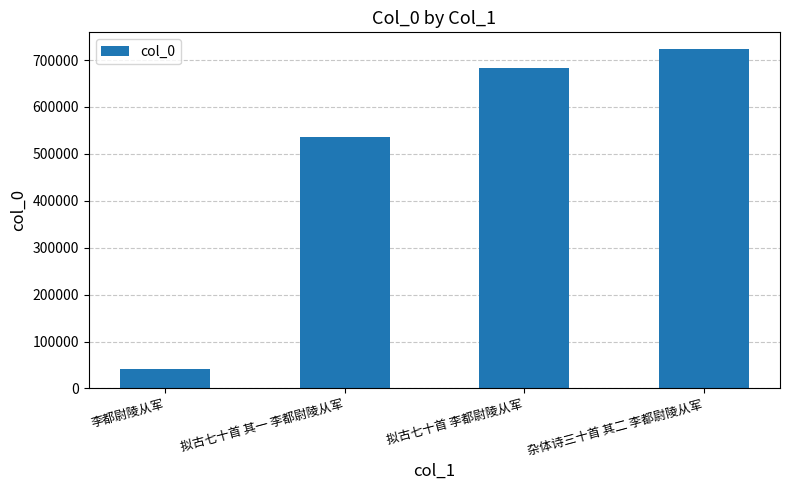

The chart shows a value of 65055 at 李都尉陵从军. True or false?

False